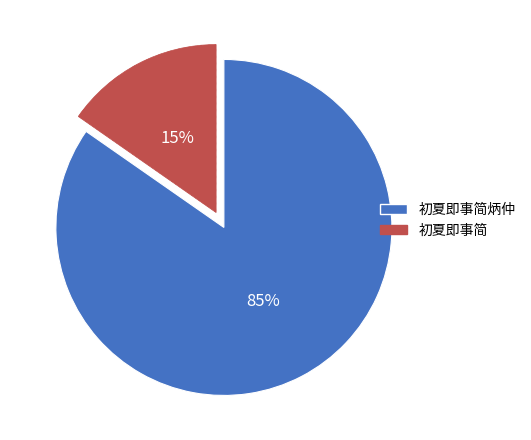

The 初夏即事简 slice represents 28% of the pie. True or false?

False